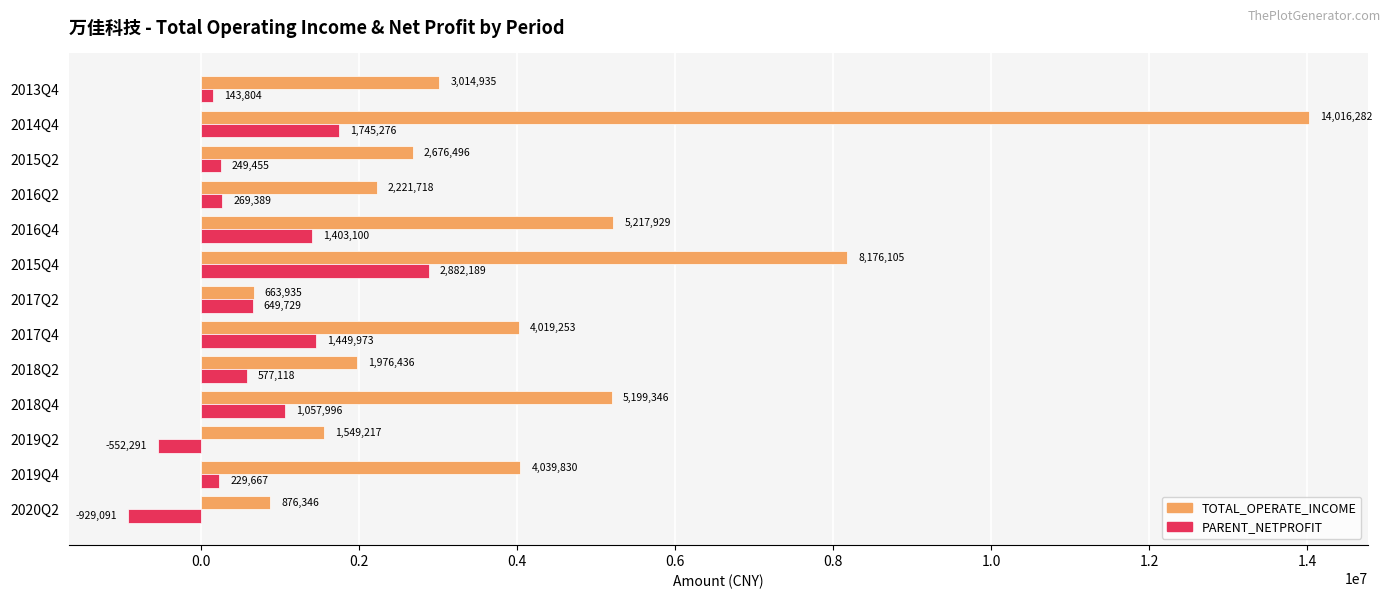

What is the maximum value shown in the chart?

14016282.3